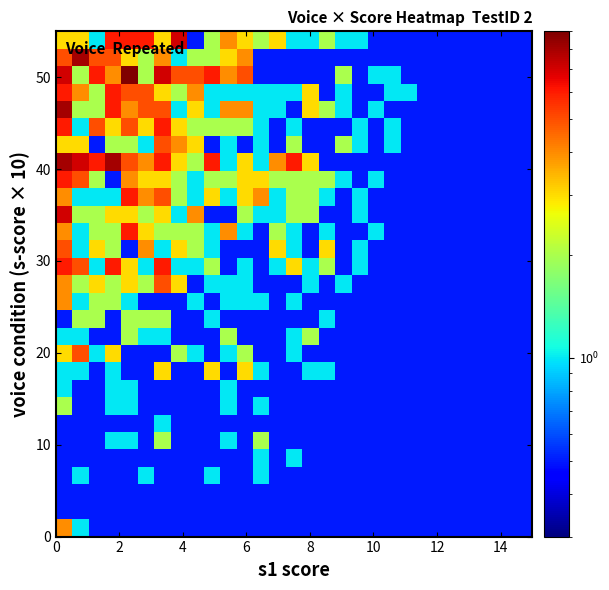

Count the number of categories in the chart.

29